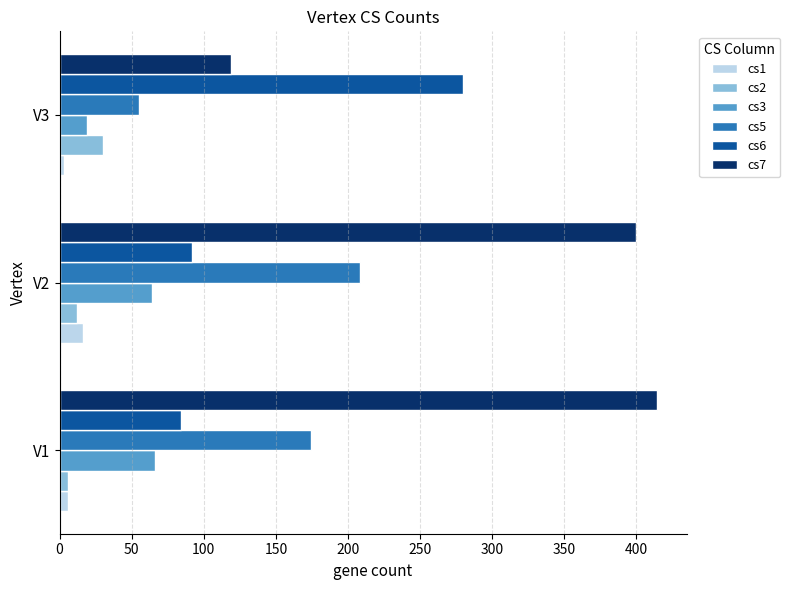

At which category is the sum across all series the highest?

V2